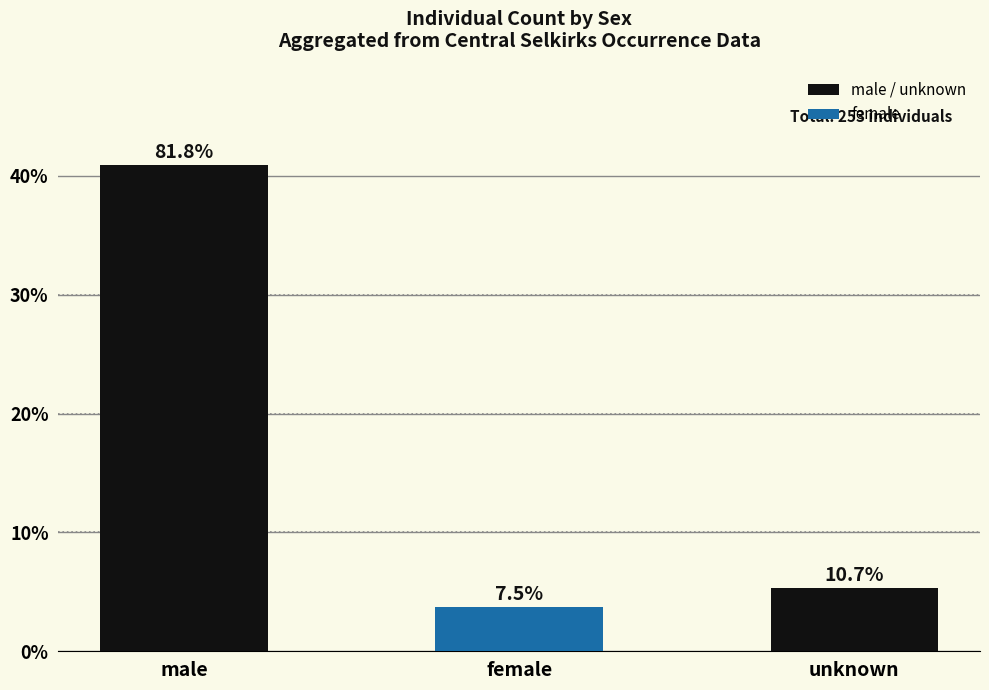

What is the label of the 2nd bar from the left?

female